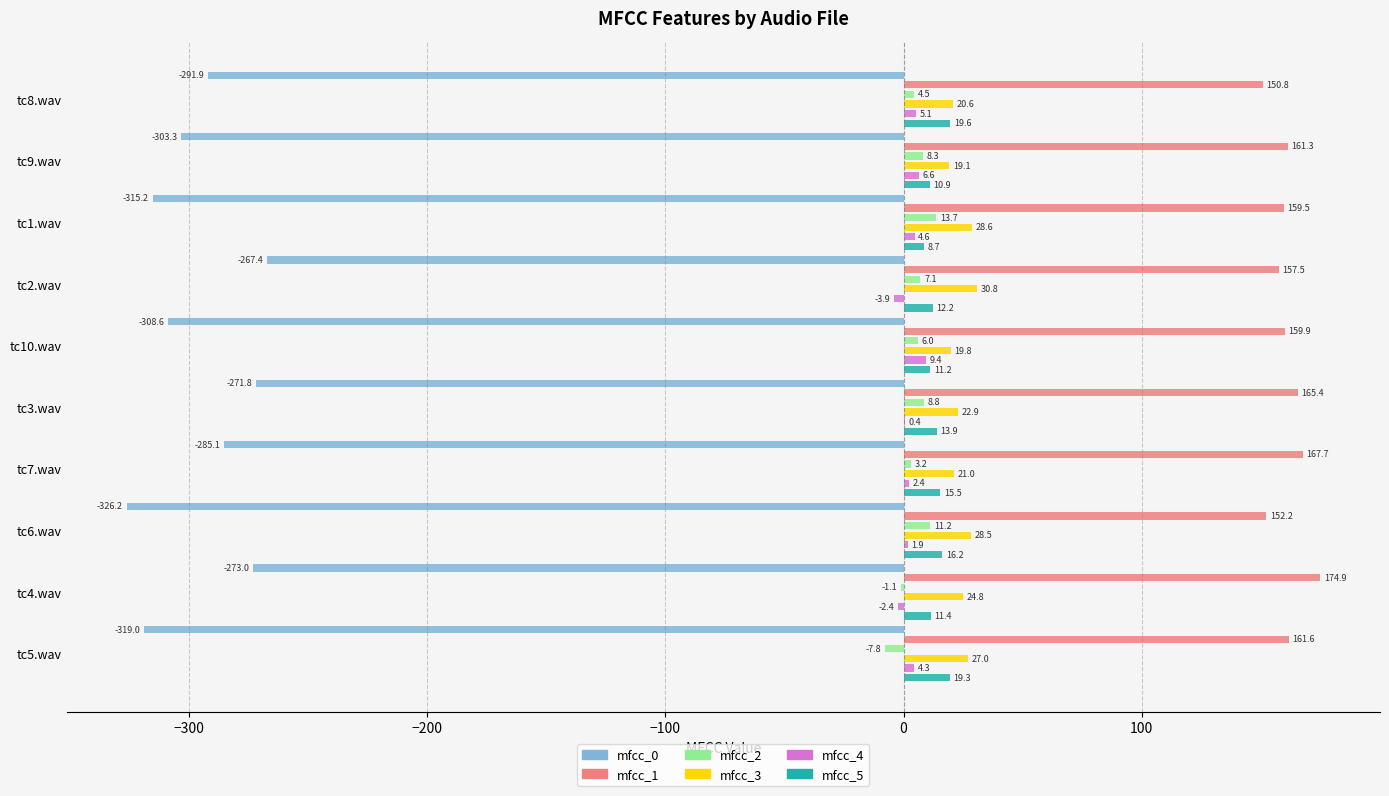

Which series has the widest spread of values?

mfcc_0